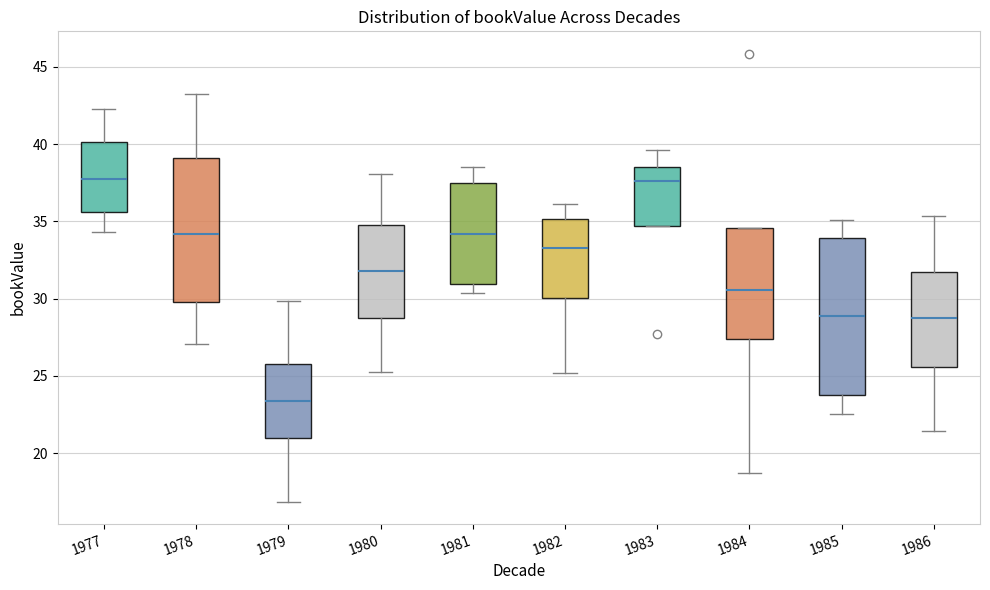

Where is the upper edge of the box at x = 1984 on the y-axis? The values are not printed on the chart, so give them approximately, as read against the axis.

34.5